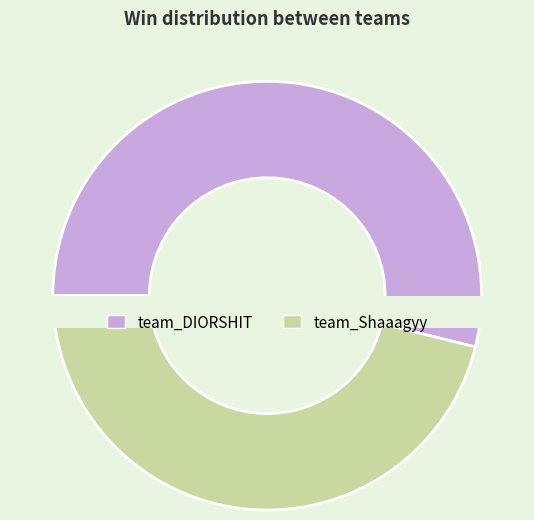

Which slice is the largest?

team_DIORSHIT